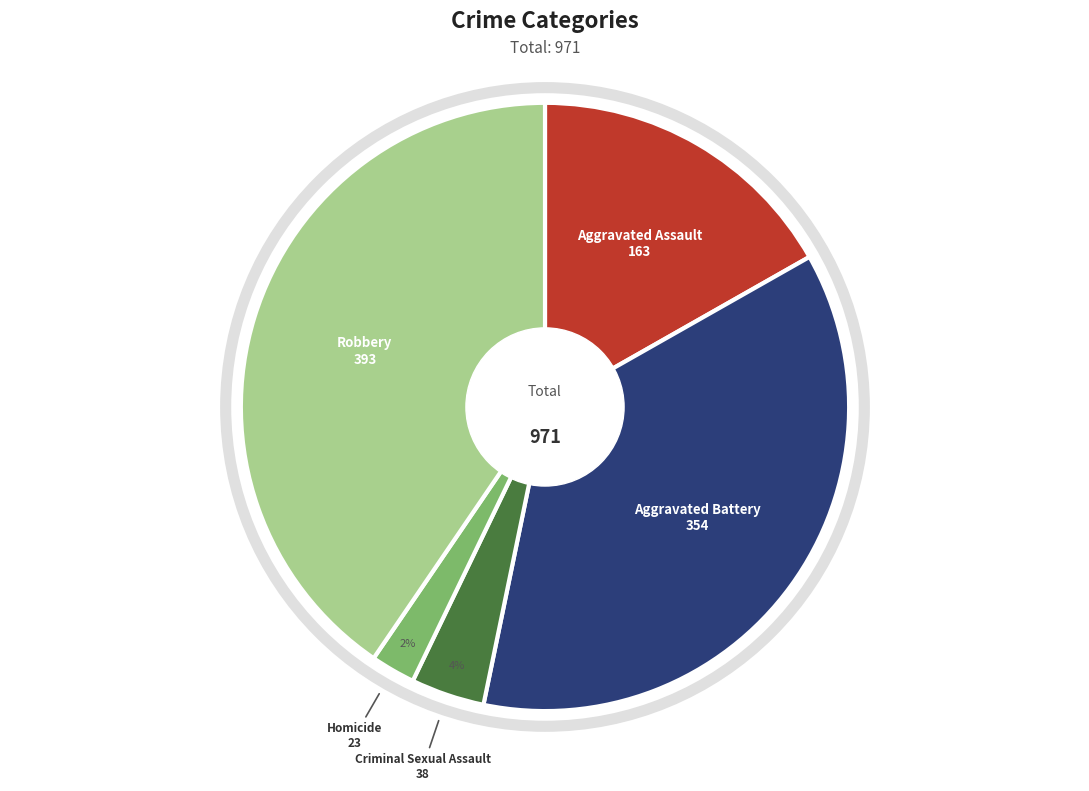

To the nearest percent, what portion does Robbery represent?

40%